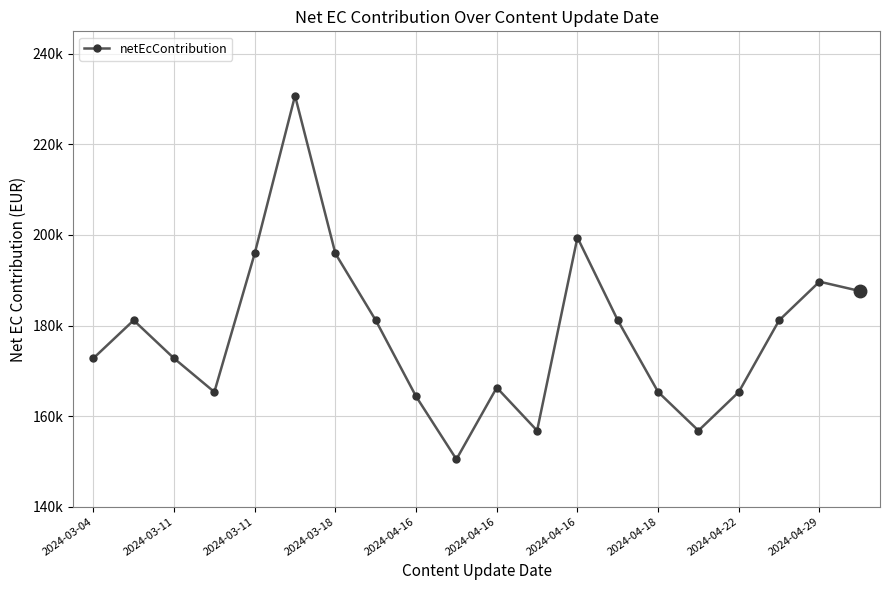

Does the chart have visible grid lines?

Yes